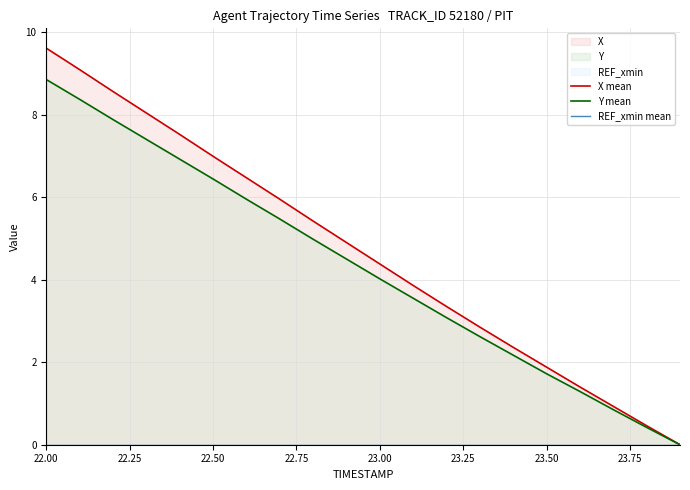

At which category is the sum across all series the highest?

22.00